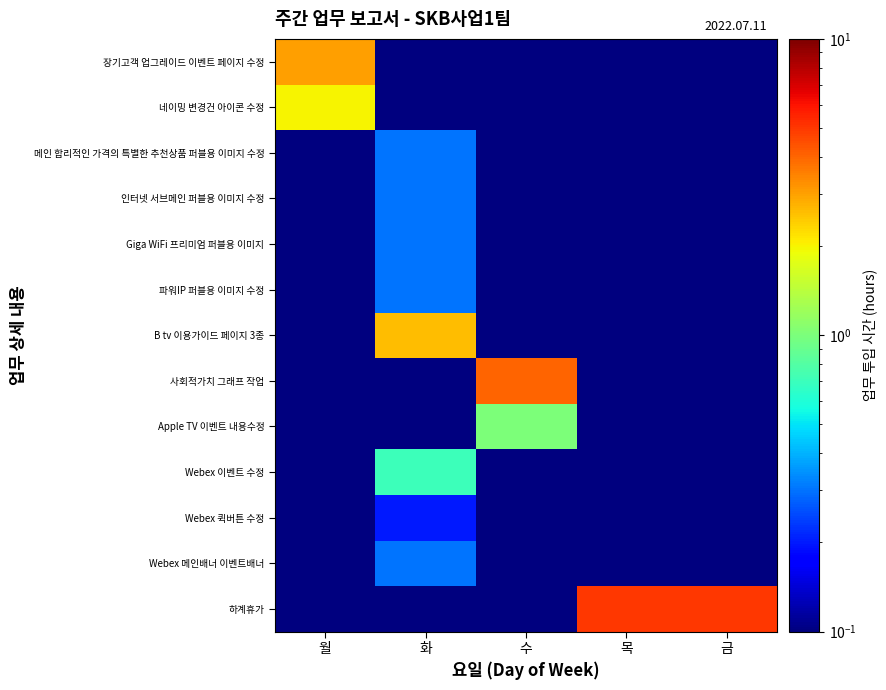

Which category has the highest value across all series?

목